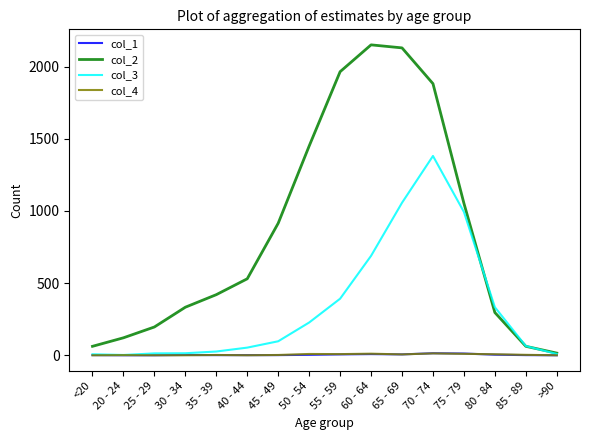

What position from the right is 75 - 79?

4